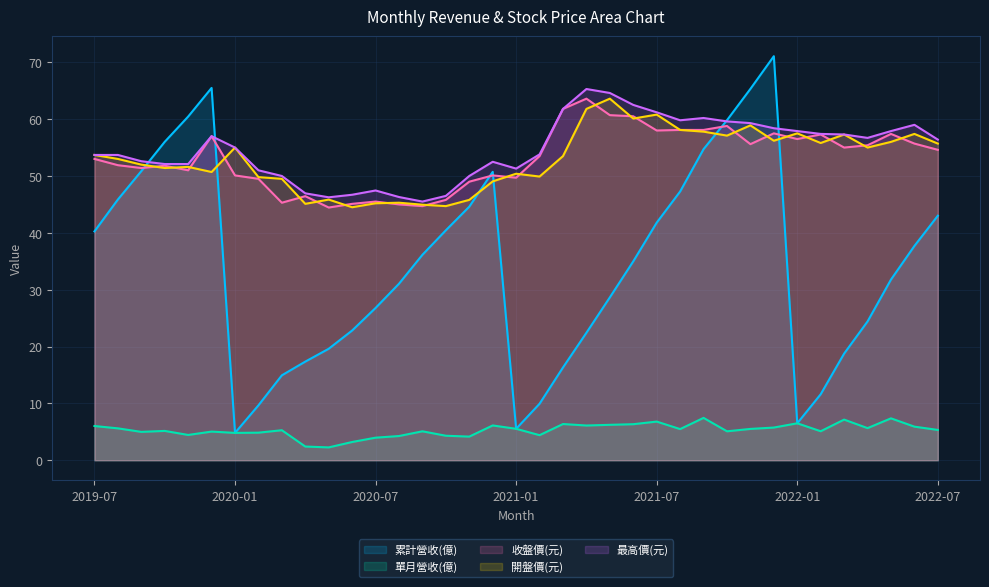

How many values in the 累計營收(億) series are below 34?

18